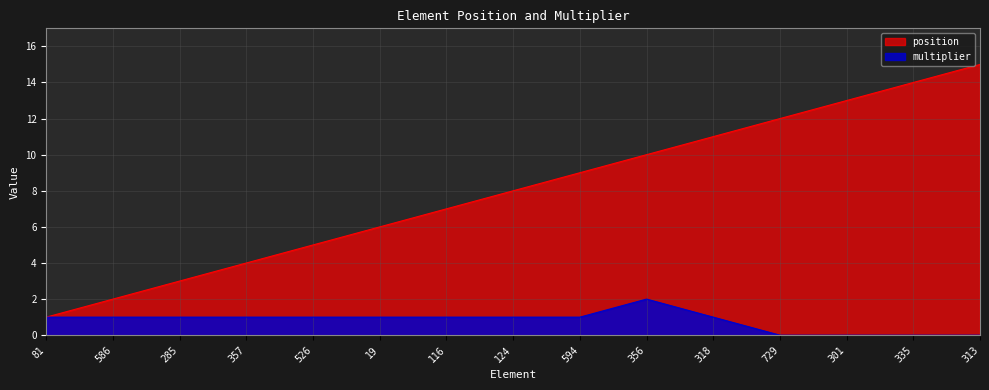

True or false: position and multiplier intersect in this chart.

False